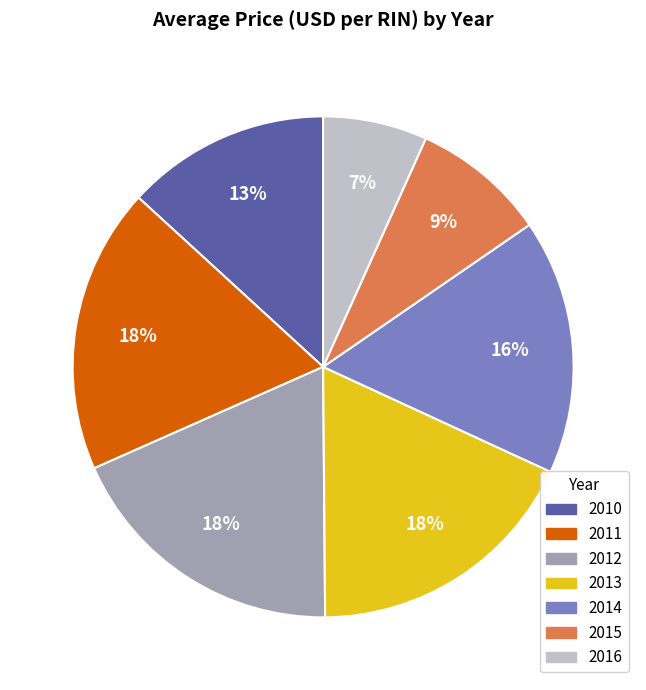

Combined, do 2010 and 2011 account for over 50%?

No